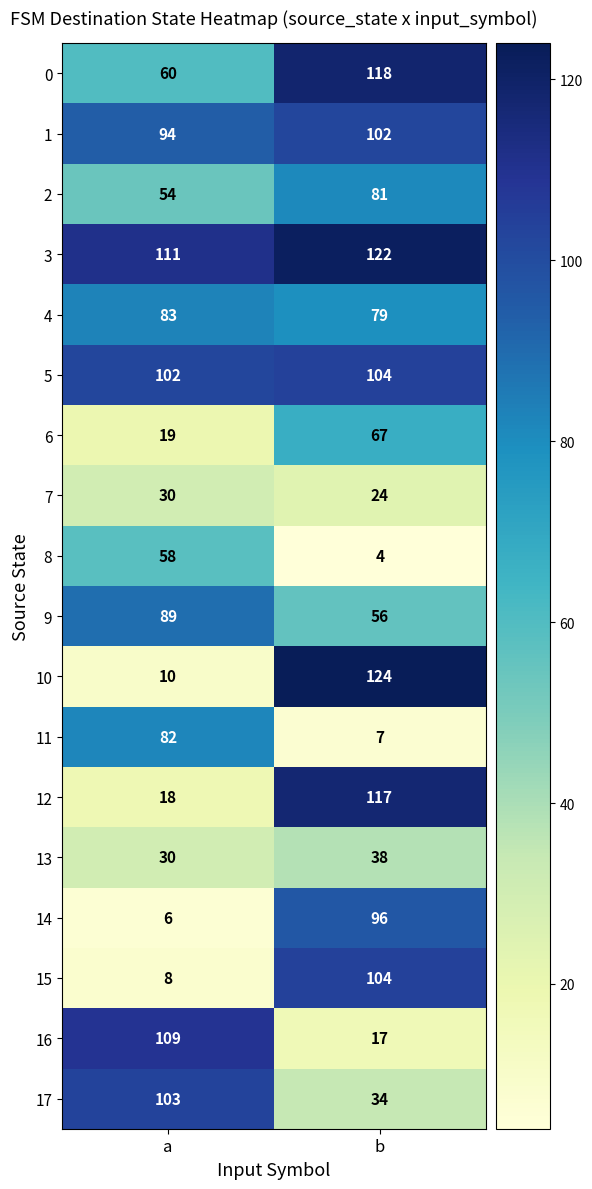

At which label is 11 closest to 44?

b